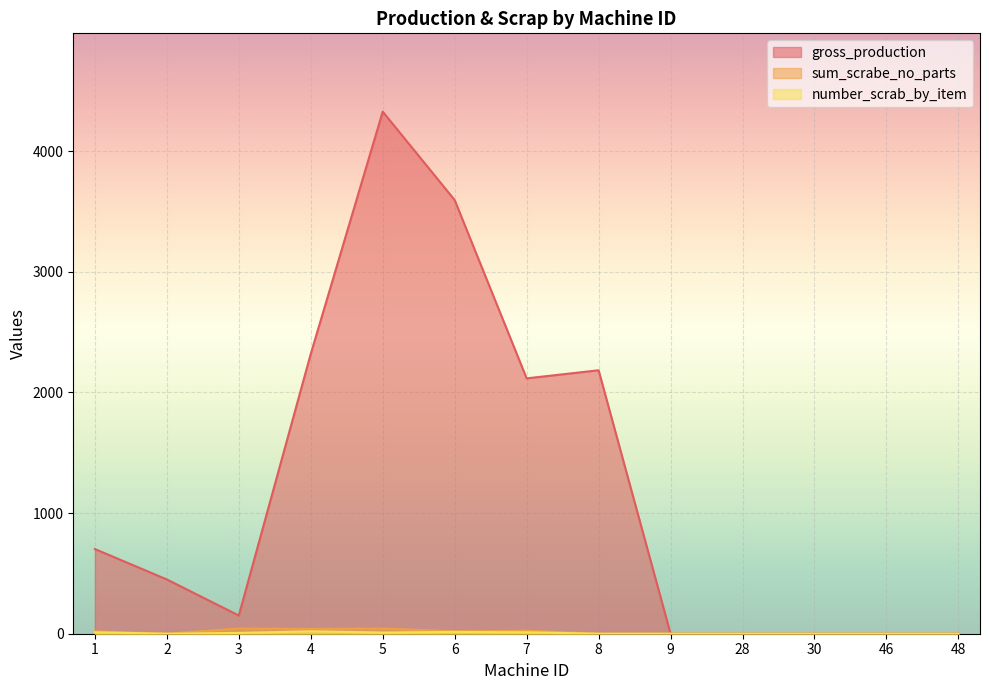

Which category has the highest value in the gross_production series?

5